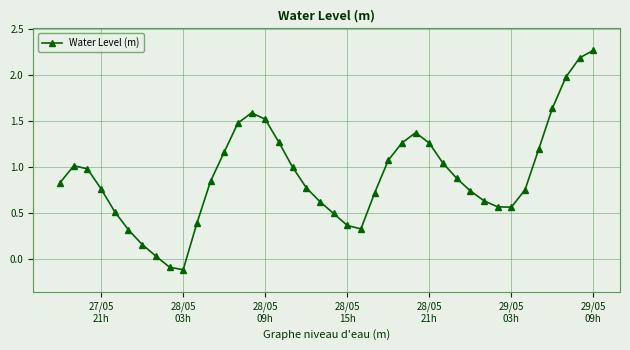

How many points are lower than both their immediate neighbors (excluding endpoints)?

3